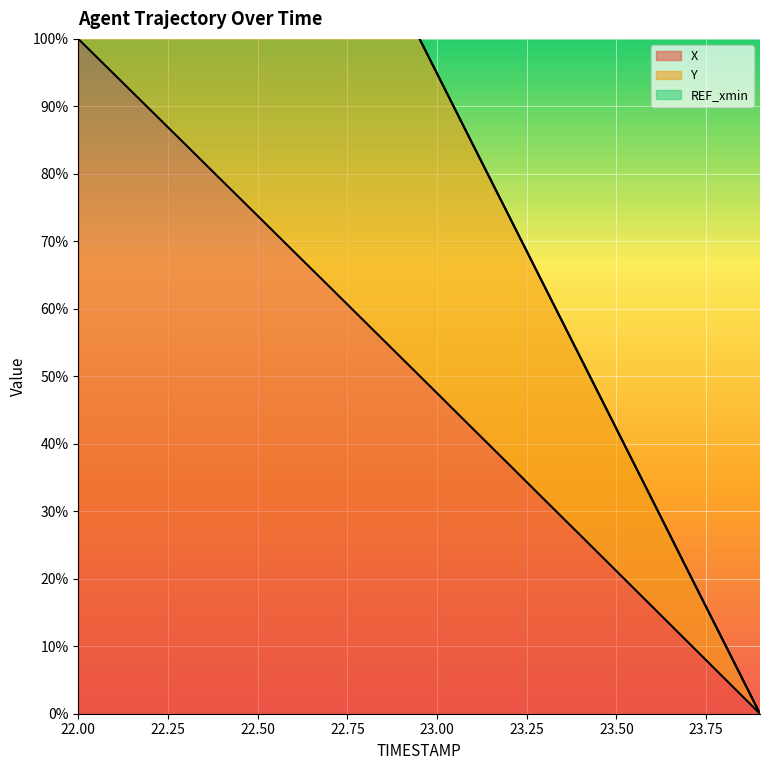

Reading left to right, list all the values displayed in this chart.

X: 22.0=100.0	22.1=94.8	22.2=89.5	22.3=84.3	22.4=79.0	22.5=73.8	22.6=68.5	22.7=63.3	22.8=58.0	22.9=52.8	23.0=47.5	23.1=42.2	23.2=37.0	23.3=31.7	23.4=26.4	23.5=21.1	23.6=15.8	23.7=10.6	23.8=5.3	23.9=0.0
Y: 22.0=200.0	22.1=189.5	22.2=179.0	22.3=168.5	22.4=158.0	22.5=147.5	22.6=136.9	22.7=126.4	22.8=115.9	22.9=105.4	23.0=94.9	23.1=84.3	23.2=73.8	23.3=63.3	23.4=52.7	23.5=42.2	23.6=31.7	23.7=21.1	23.8=10.5	23.9=0.0